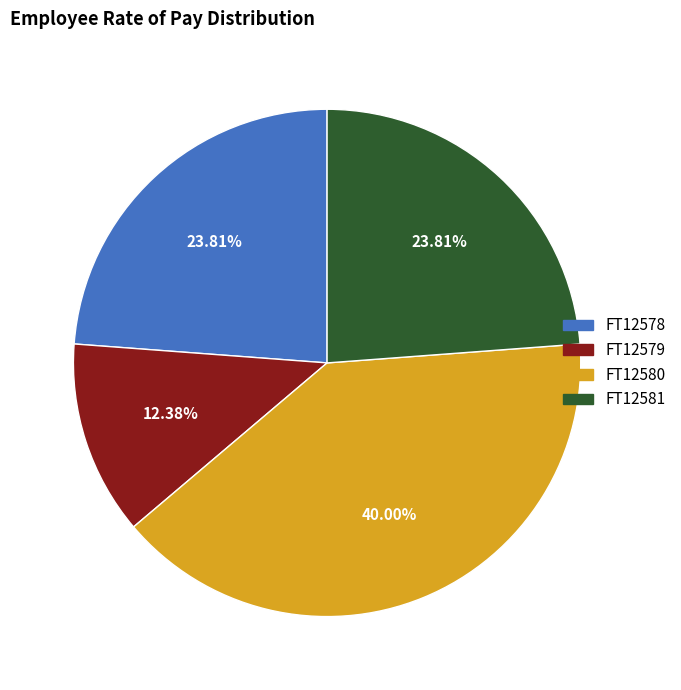

What percentage is the FT12581 slice, to the nearest percent?

24%